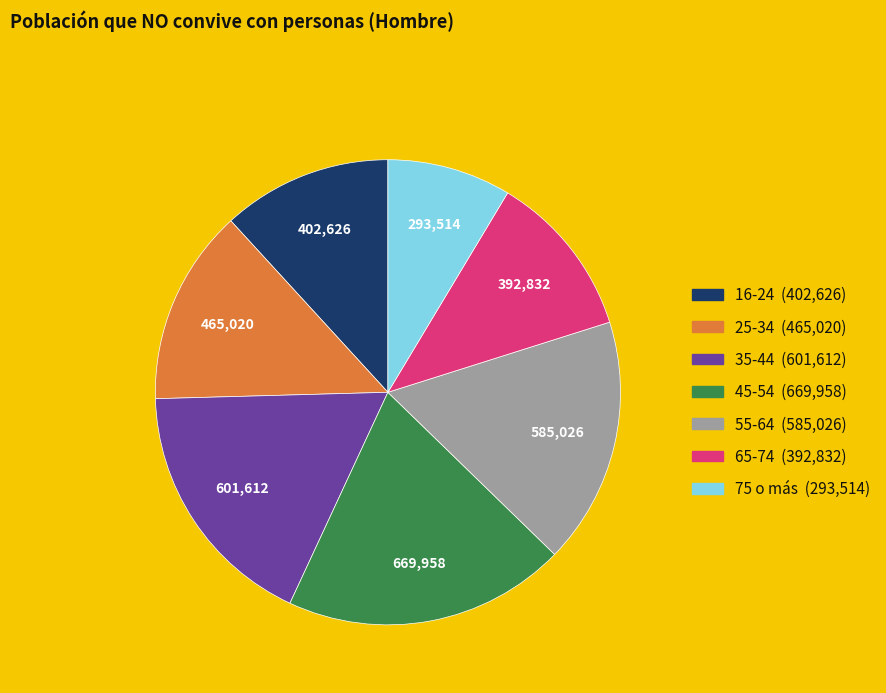

Which has a higher value, 35-44 or 65-74?

35-44